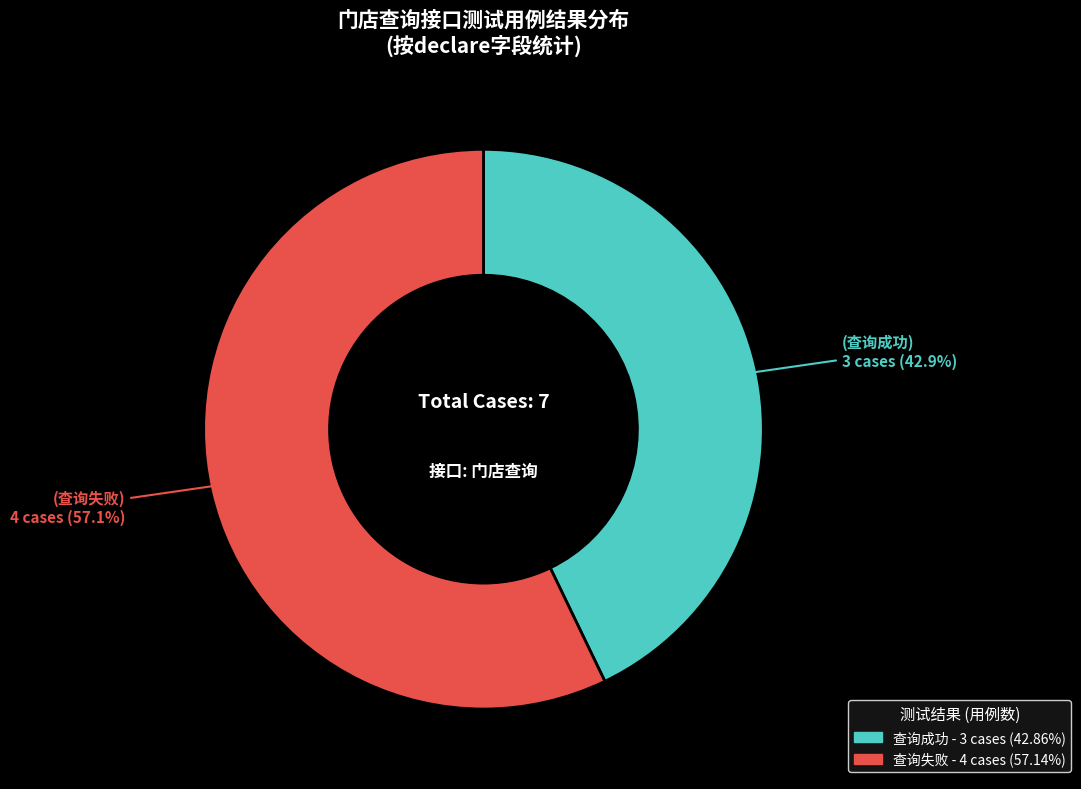

Between 查询失败 and 查询成功, which is larger?

查询失败